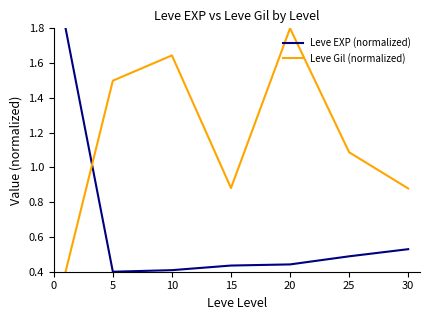

What is the difference between the maximum and minimum values in the Leve EXP (normalized) series?

1.4